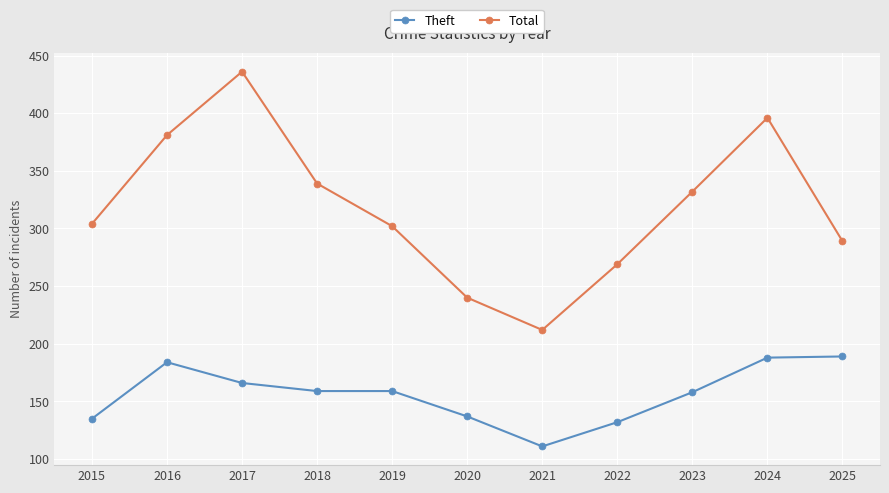

True or false: Total has more than 0 points higher than both neighbors.

True